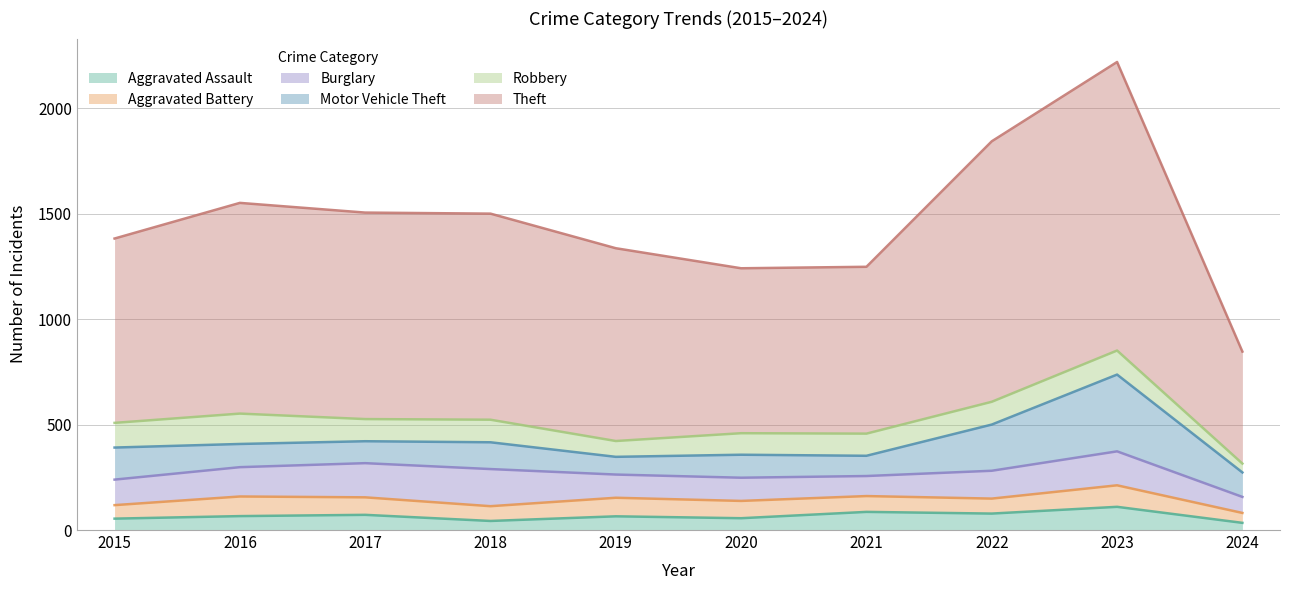

Which series has the largest total across all categories?

Theft